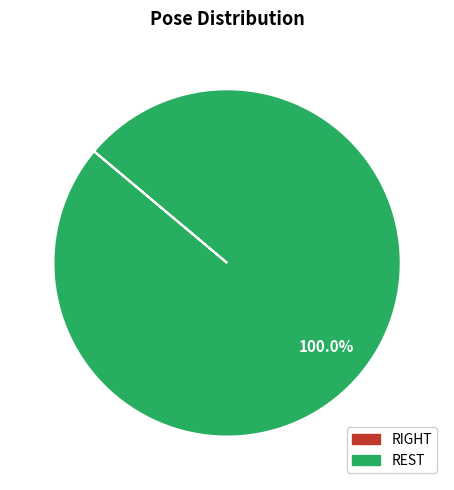

Is there any slice that represents more than half of the pie?

Yes